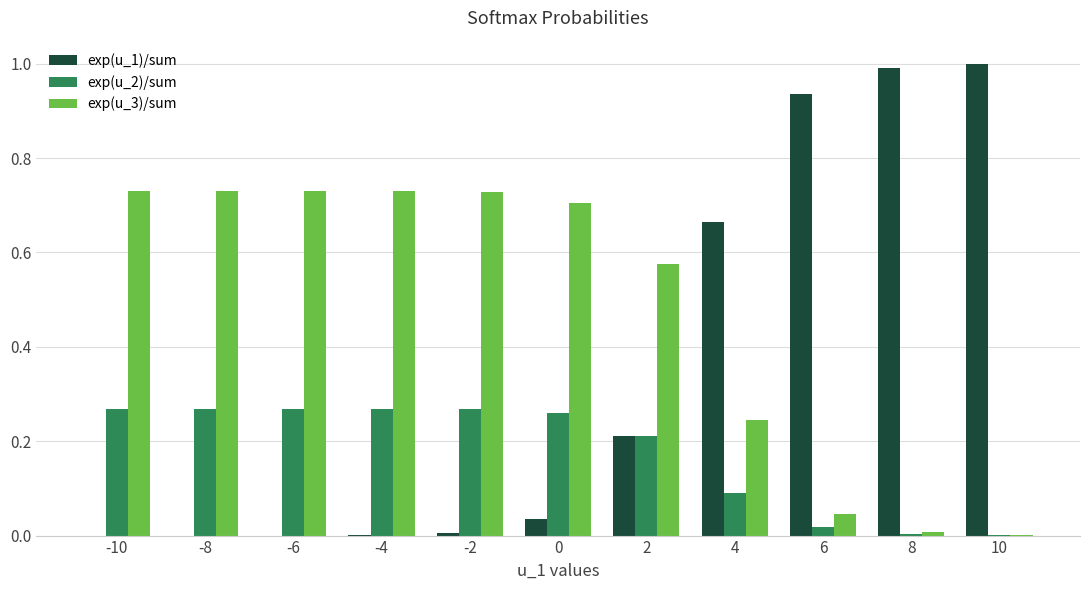

The exp(u_1)/sum series shows 0.1 at 2. True or false?

False